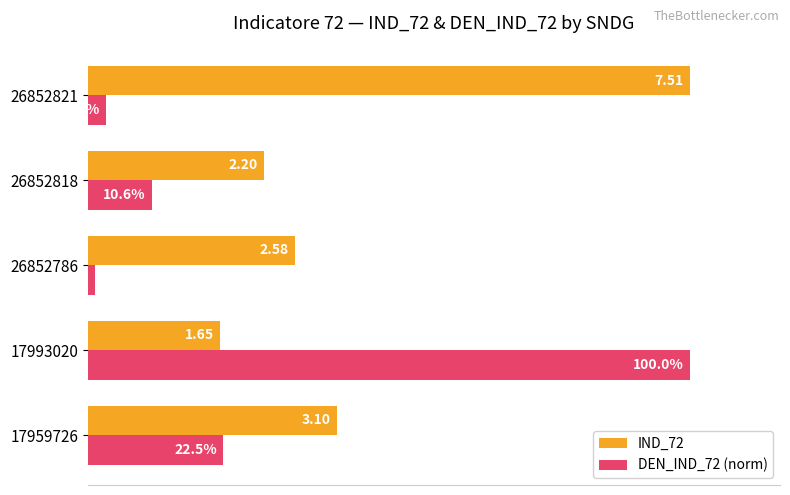

Which series has the largest range (max minus min)?

DEN_IND_72 (norm)